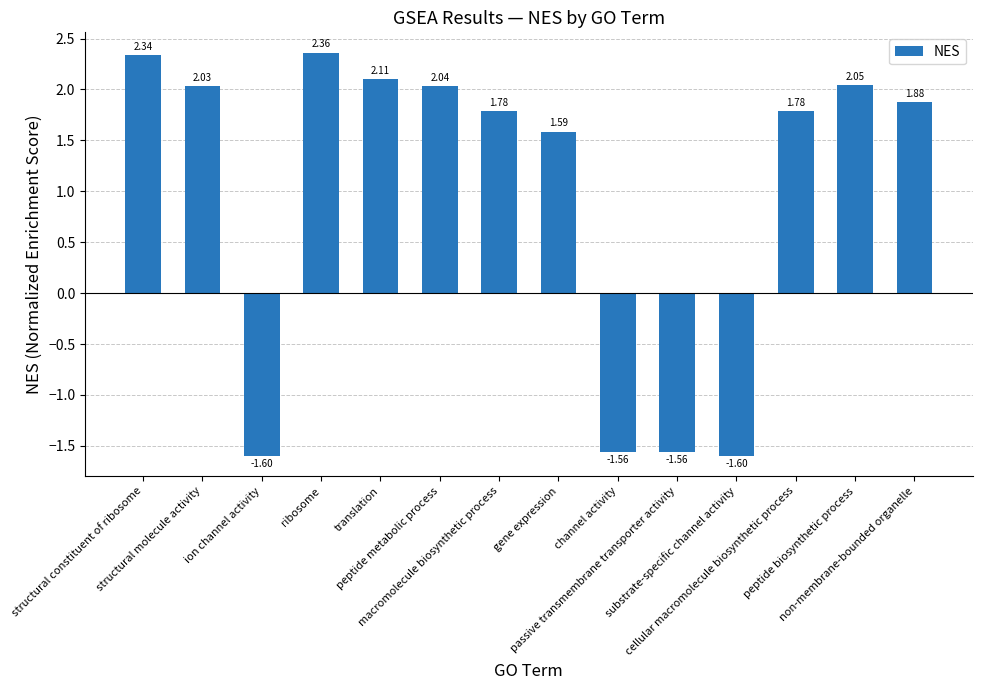

Are the bars horizontal?

No